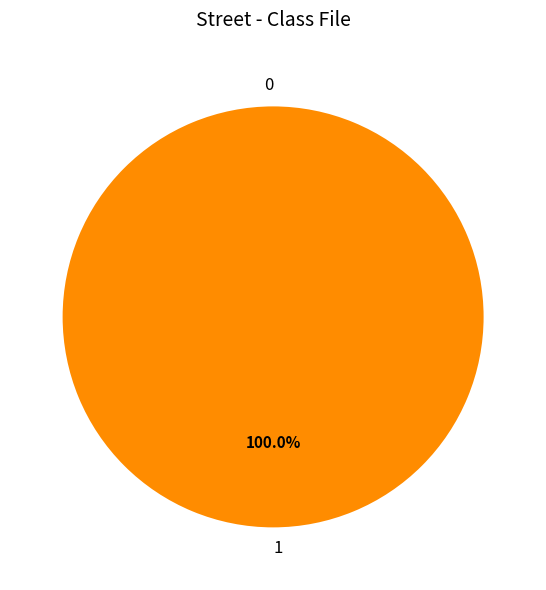

Rank the categories by value from highest to lowest.

1, 0